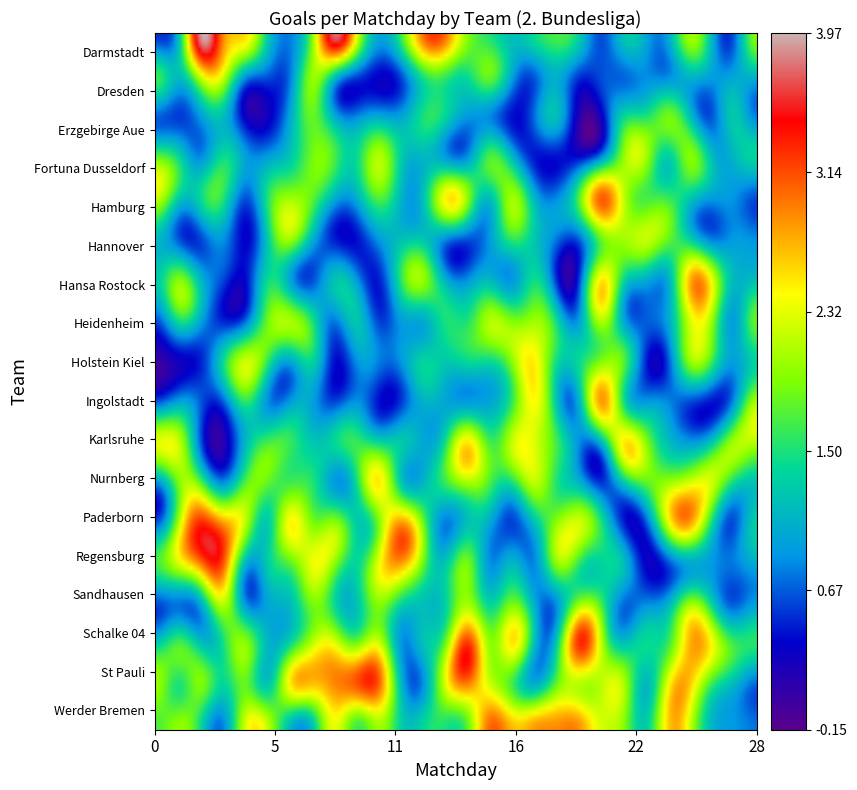

Which series has the widest spread of values?

Darmstadt